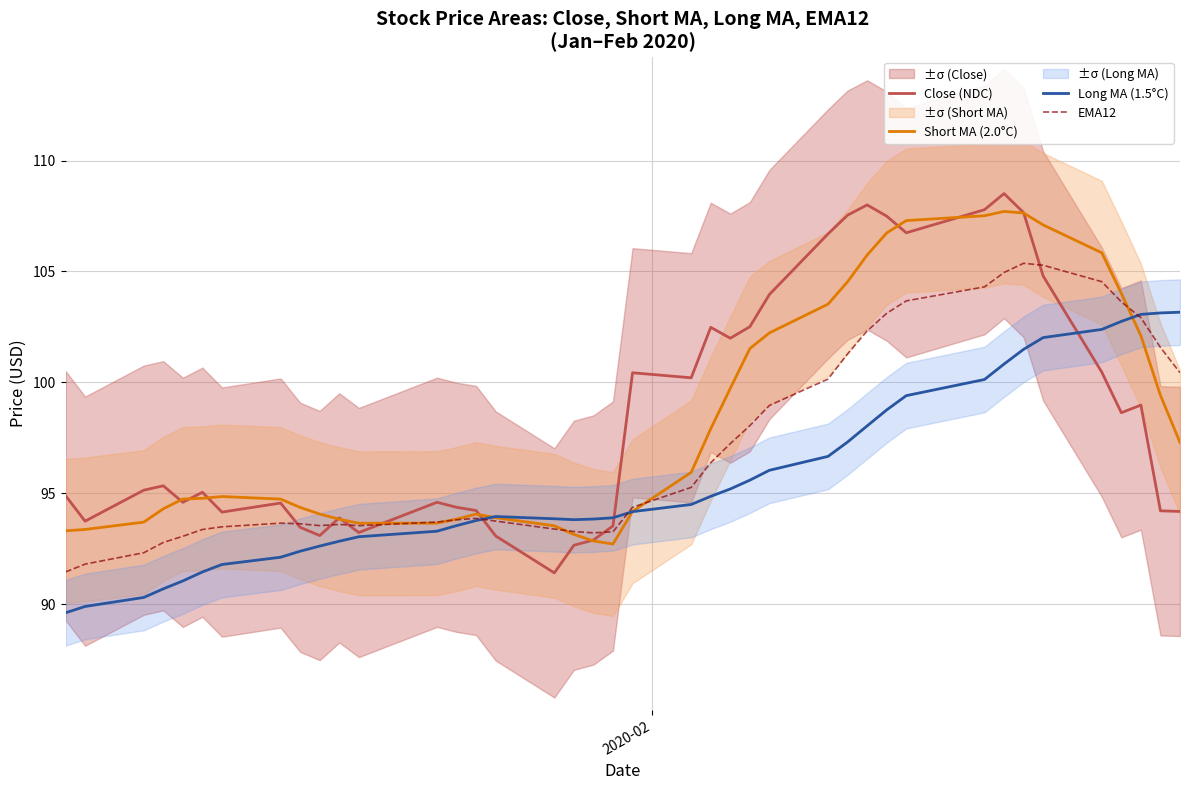

What are all the series names shown in the legend?

Close (NDC), Short MA (2.0°C), Long MA (1.5°C), EMA12